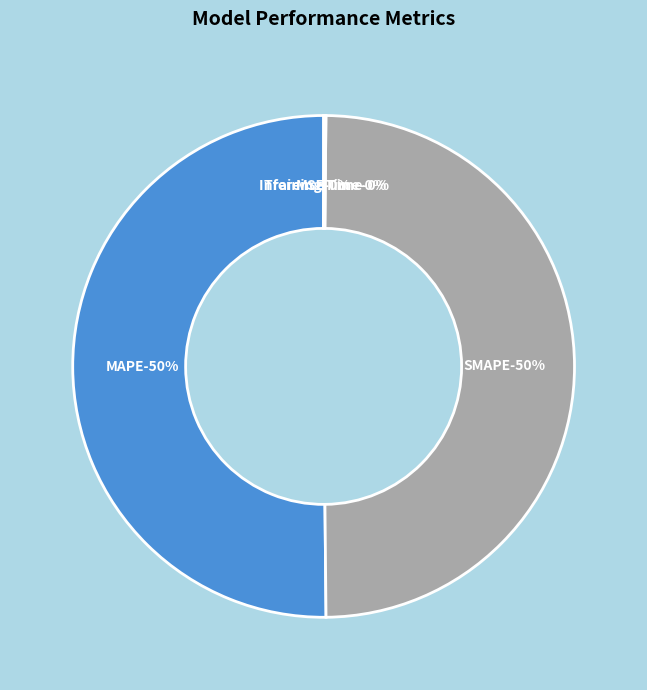

Does MAPE represent more than half of the total?

Yes